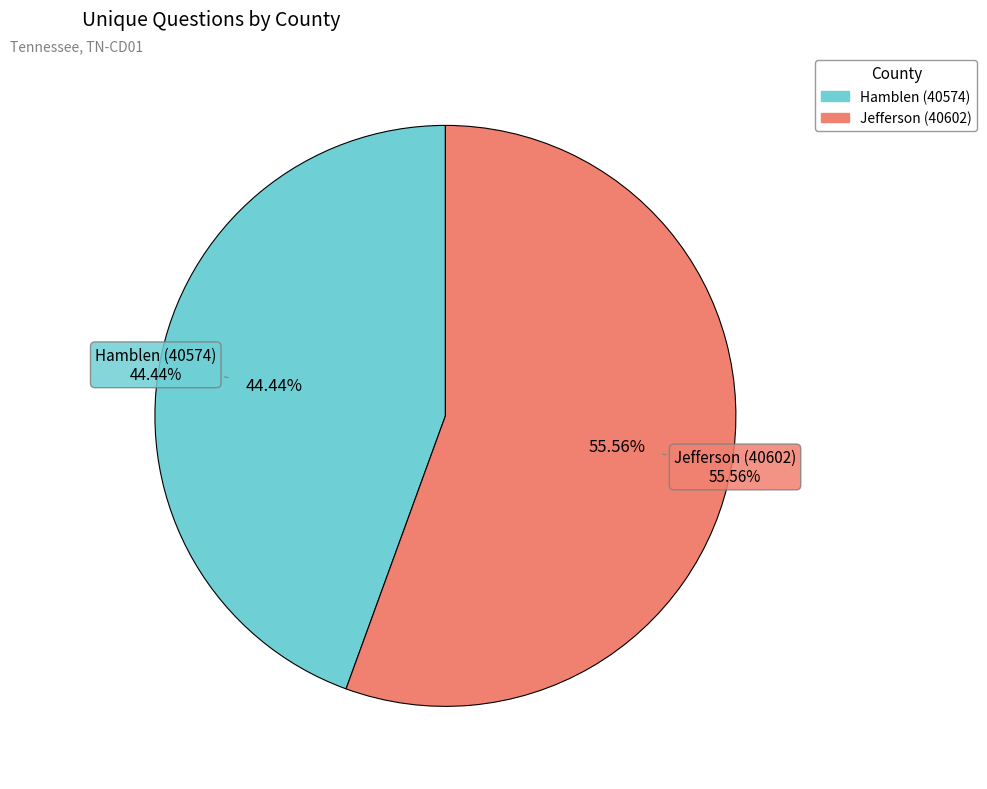

Which slice is the smallest?

Hamblen (40574)